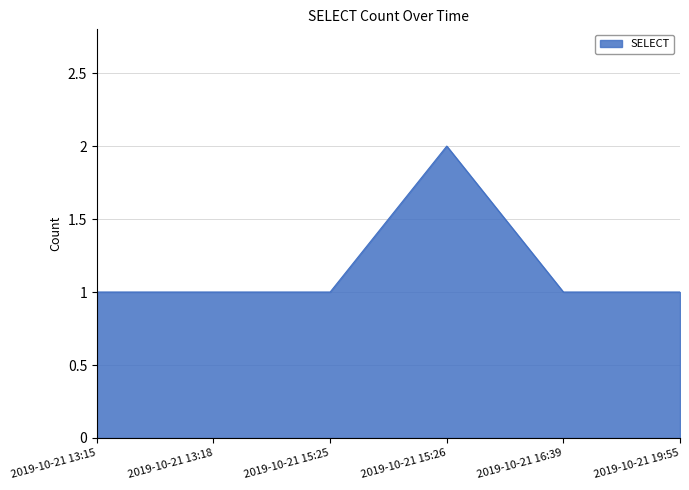

What position from the left is 2019-10-21 13:15?

1